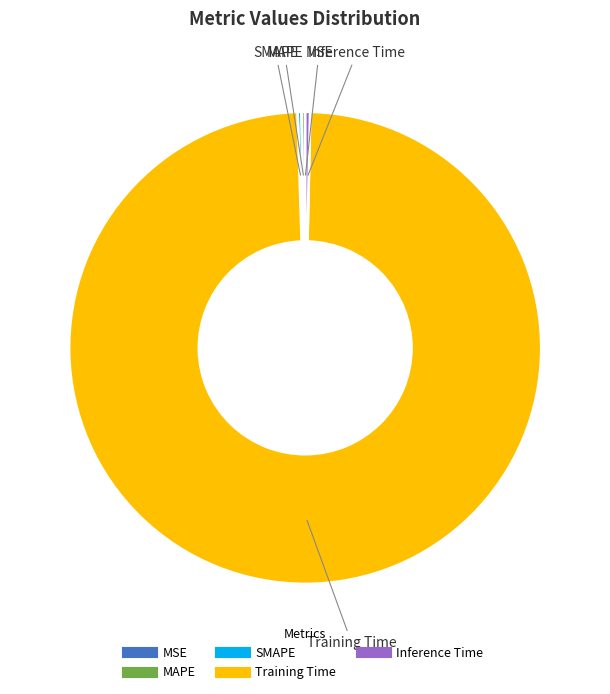

What is the largest slice in the pie chart?

Training Time